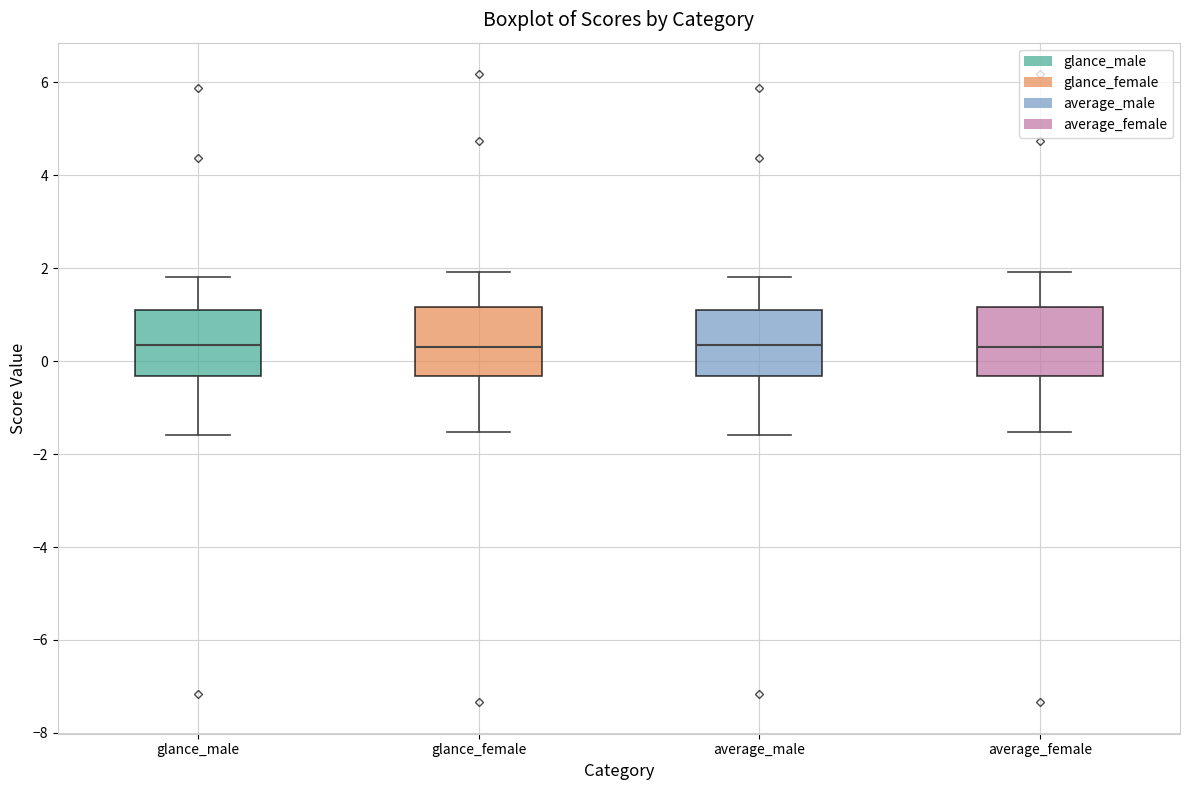

Reading left to right, read every box against the y-axis: the position of its median line, the range the box covers, and the ends of its whiskers. The values are not printed on the chart, so give them approximately, as read against the axis.

glance_male: median 0.4, box -0.4 to 1.0, whiskers -1.6 to 1.8
glance_female: median 0.4, box -0.4 to 1.2, whiskers -1.6 to 2.0
average_male: median 0.4, box -0.4 to 1.0, whiskers -1.6 to 1.8
average_female: median 0.4, box -0.4 to 1.2, whiskers -1.6 to 2.0